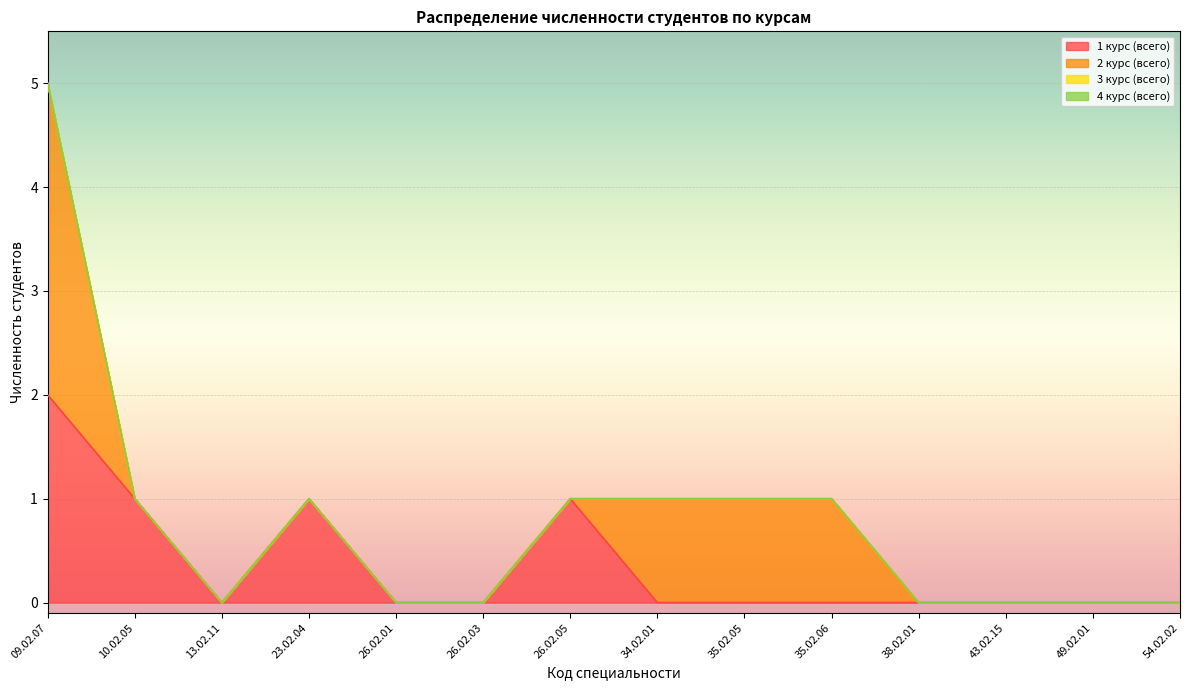

At 49.02.01, list the series in order from largest to smallest.

1 курс (всего), 2 курс (всего), 3 курс (всего), 4 курс (всего)